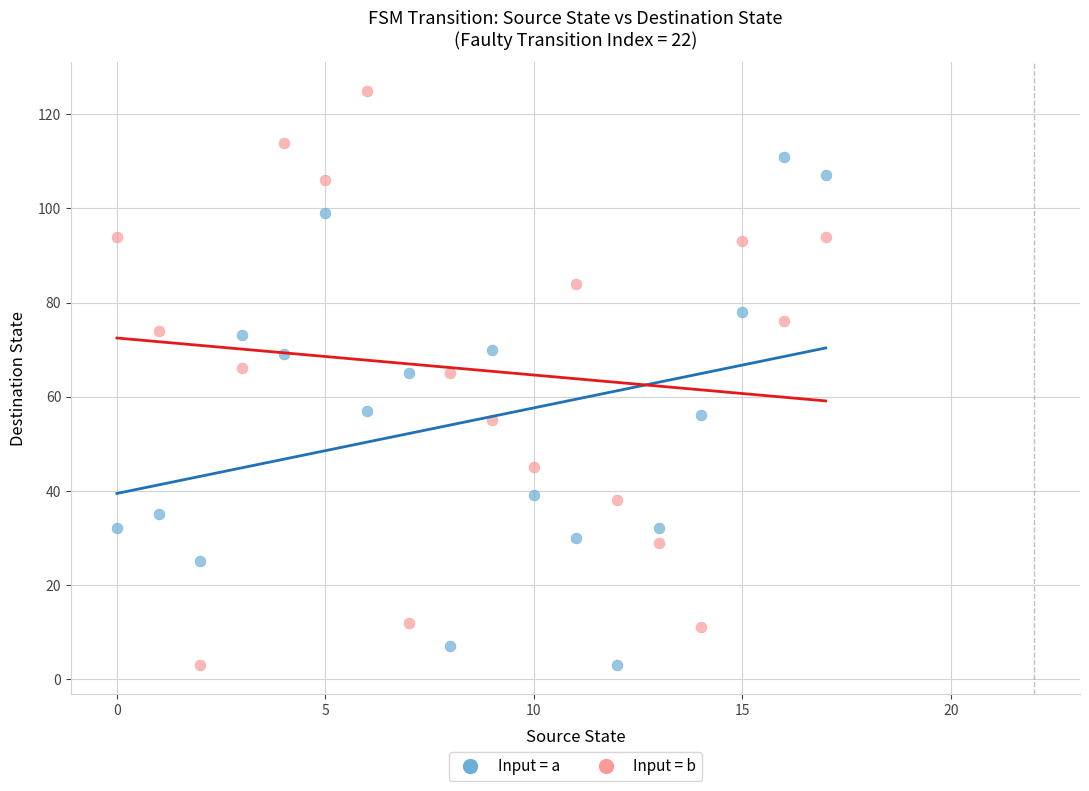

Across all data points, what is the range of Y values (max minus min)?

122